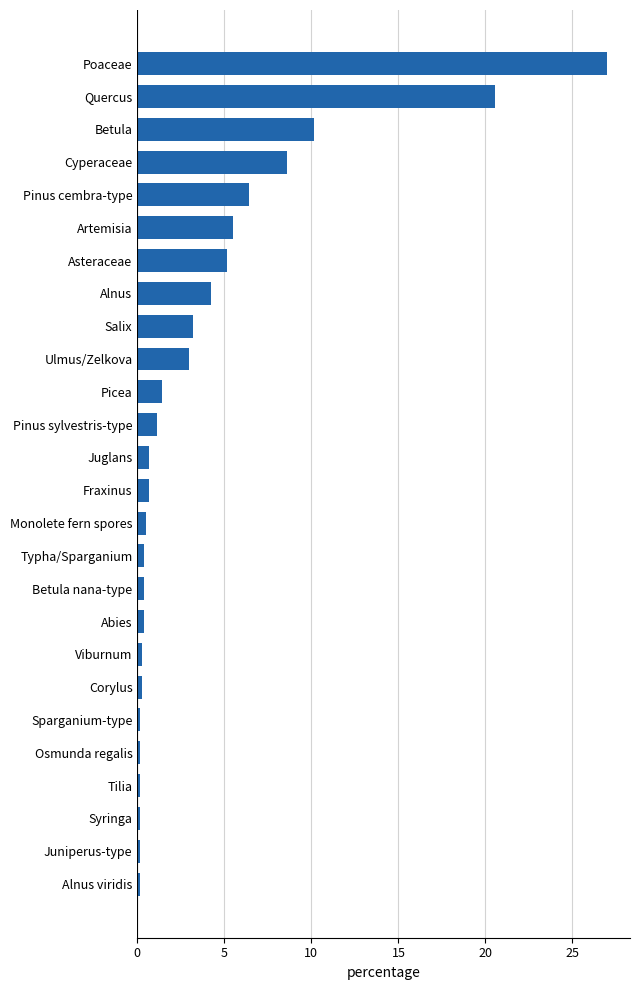

Reading bottom to top, extract all data points from this chart.

0.1	0.1	0.1	0.1	0.1	0.1	0.3	0.3	0.4	0.4	0.4	0.5	0.6	0.6	1.2	1.4	3.0	3.2	4.2	5.1	5.5	6.4	8.6	10.1	20.5	27.0